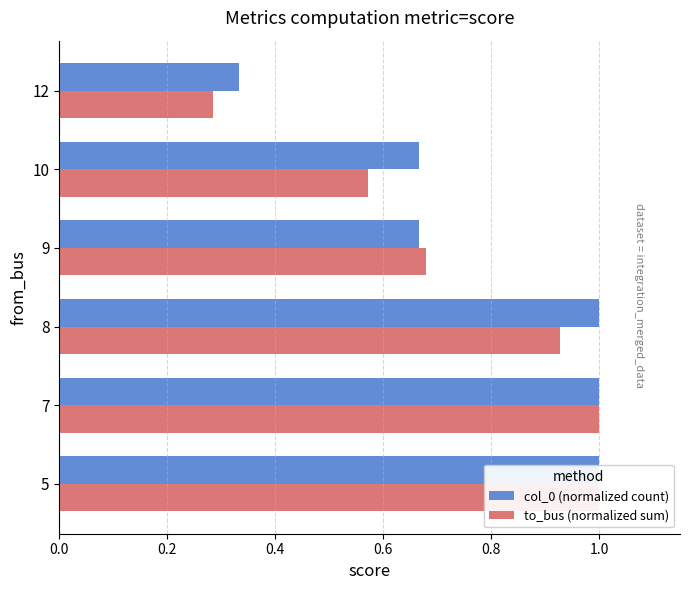

Which series has the largest range (max minus min)?

to_bus (normalized sum)